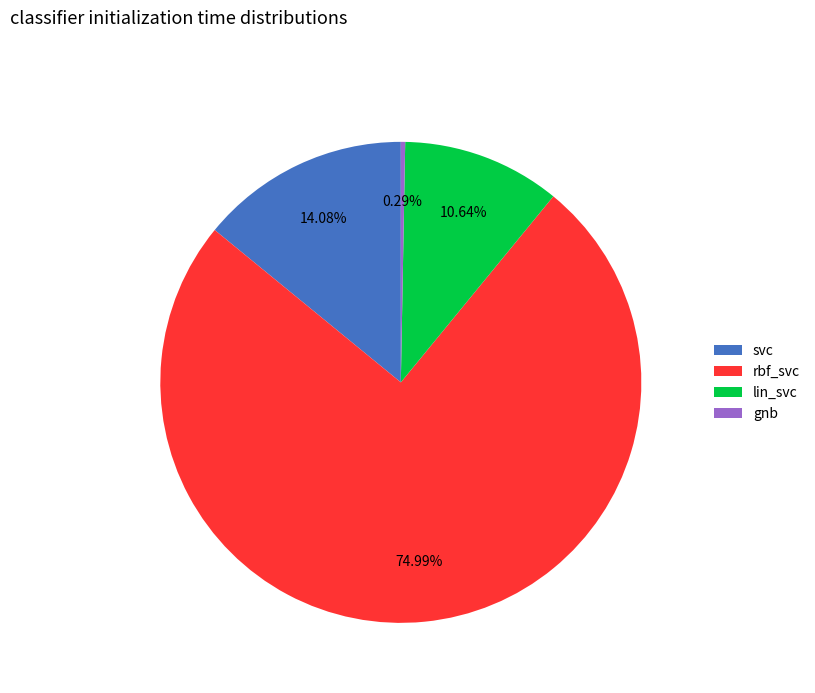

How many segments does this pie chart have?

4